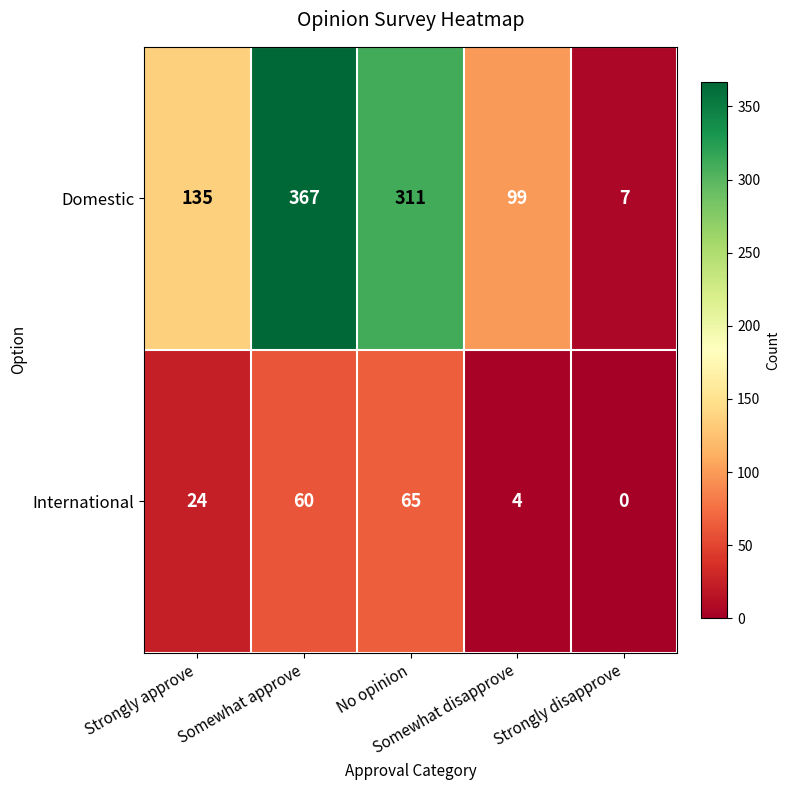

Which series has the widest spread of values?

Domestic